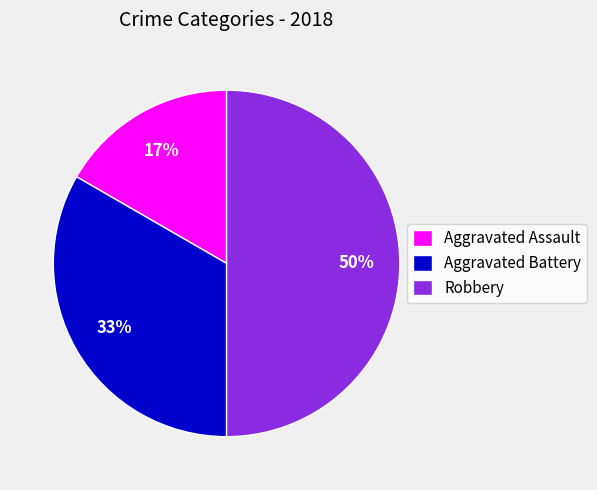

How many segments does this pie chart have?

3